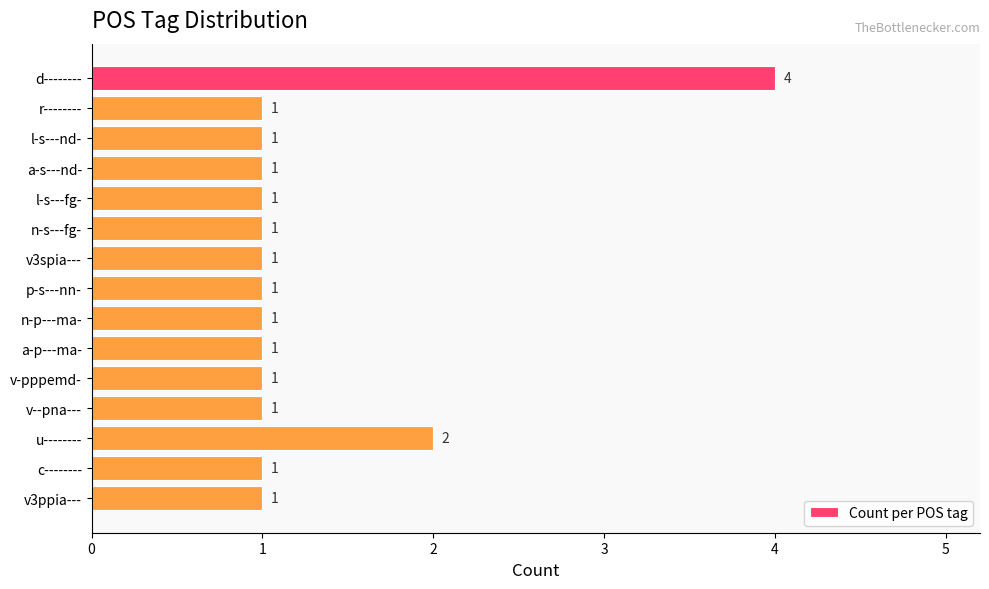

What is the value of the 9th bar from the top?

1